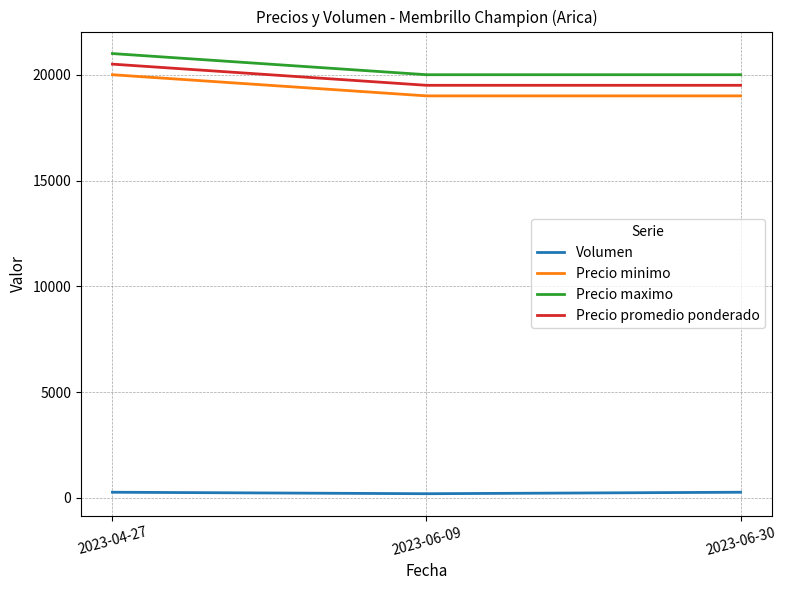

How many lines are shown in the chart?

4